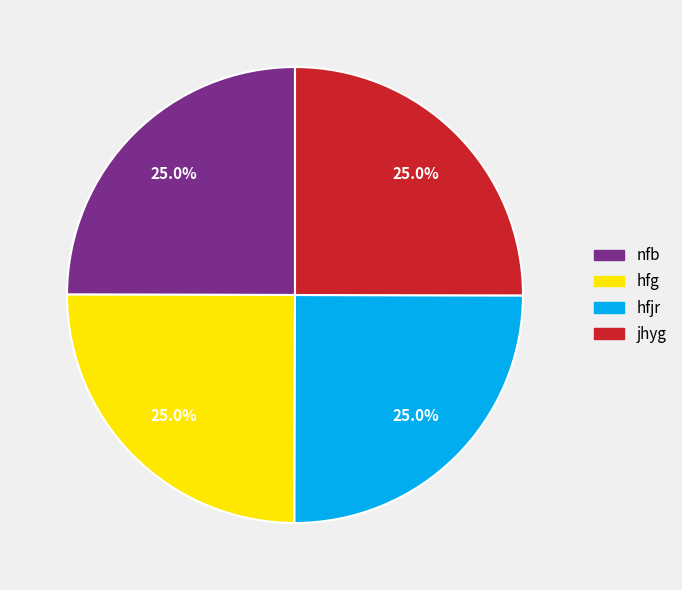

To the nearest percent, what is the combined percentage of hfjr and jhyg?

50%